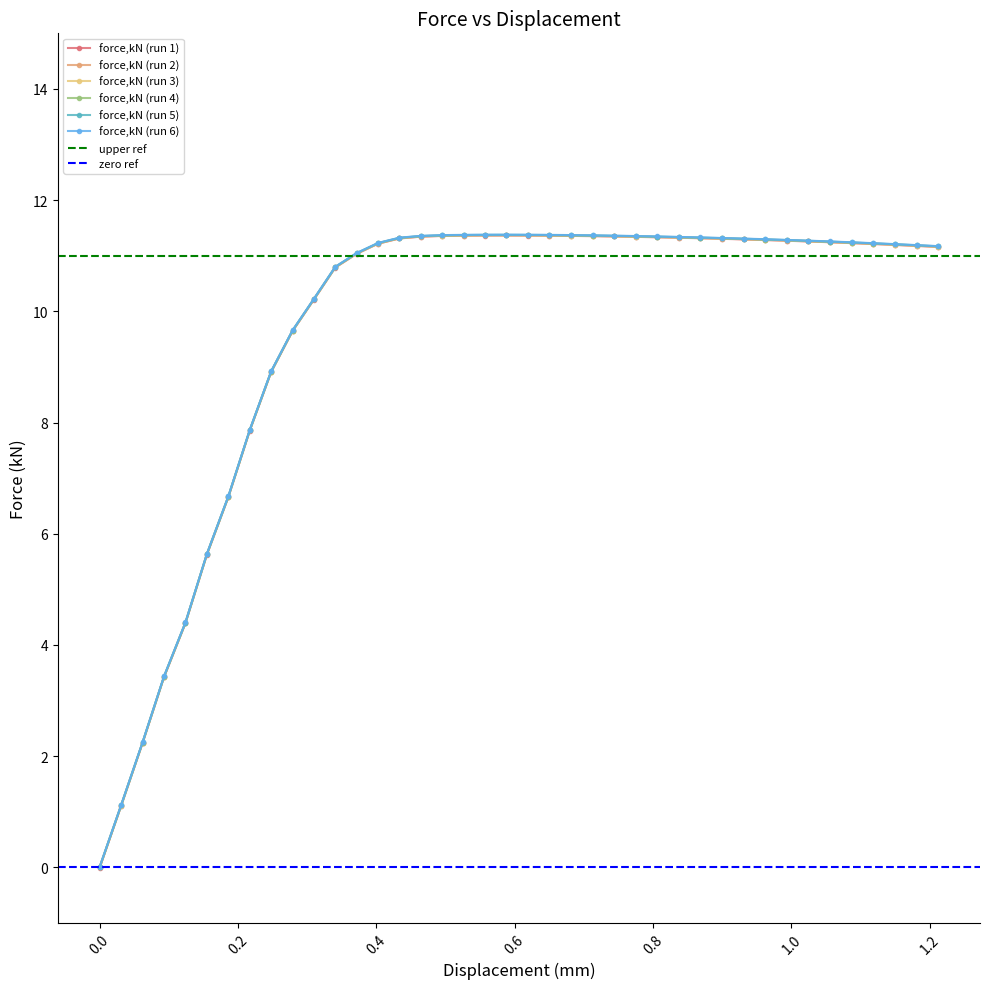

What position from the left is 1.02454?

34